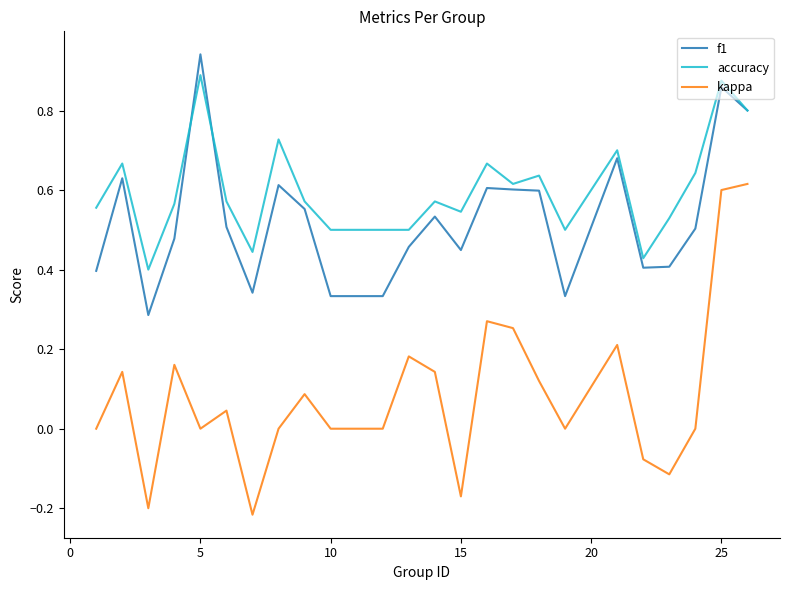

Which series has the largest total across all categories?

accuracy